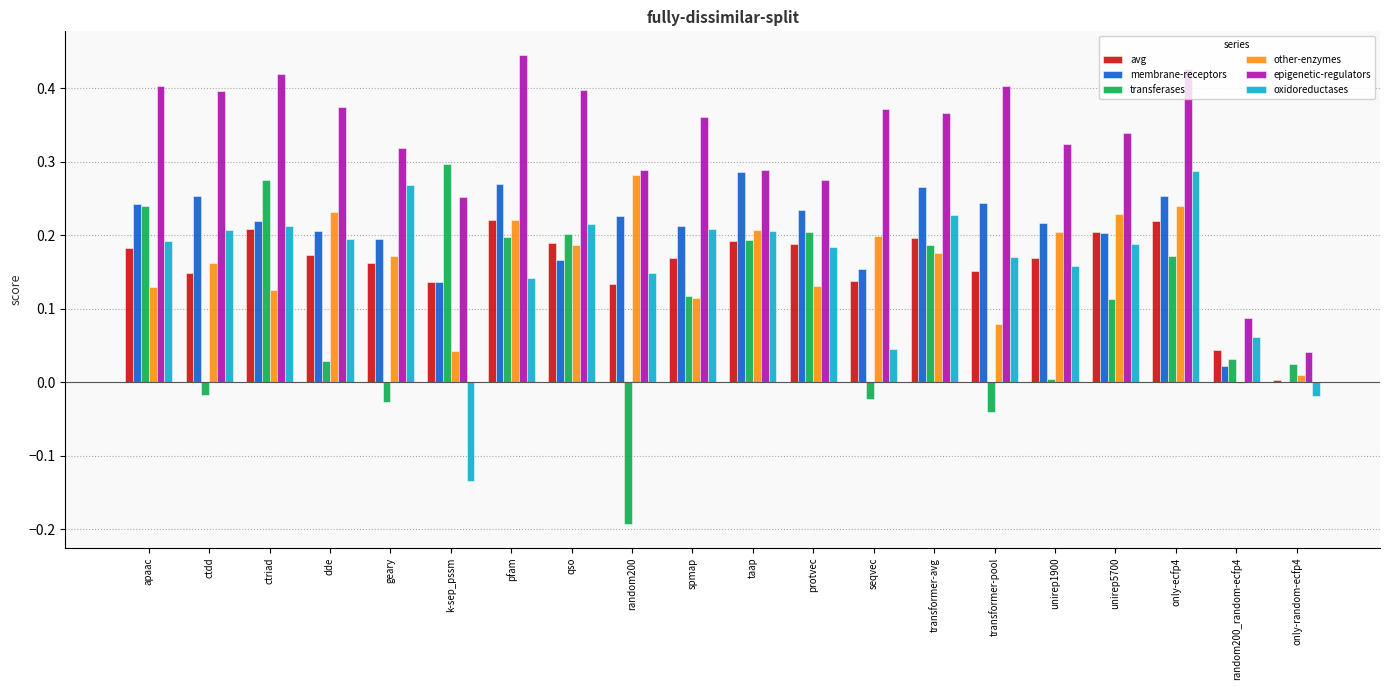

How many values in the oxidoreductases series exceed 0?

18